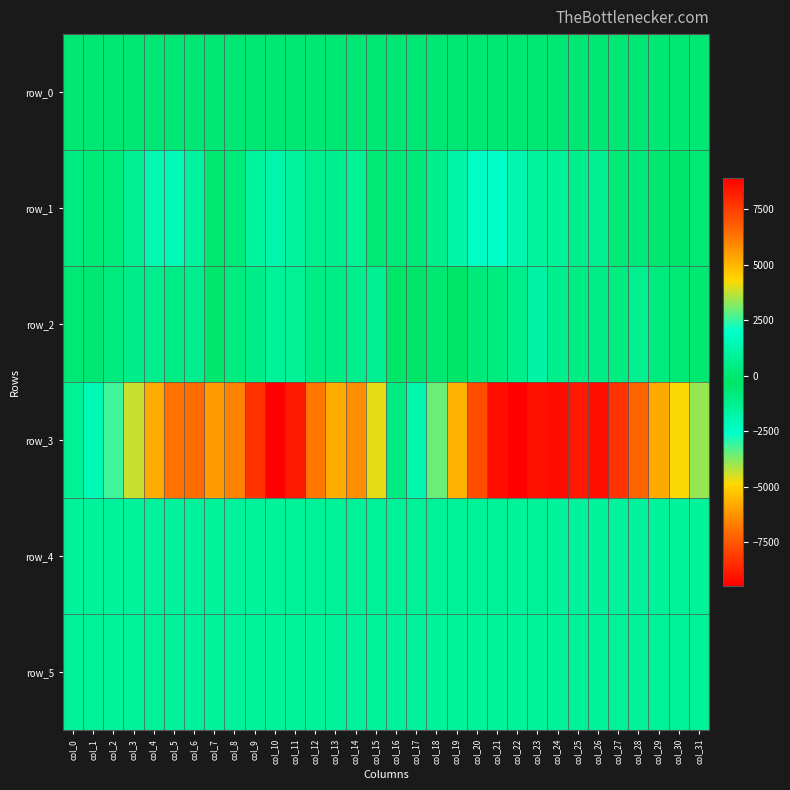

Is the value of row_1 at col_7 greater than the value of row_2 at col_6?

No